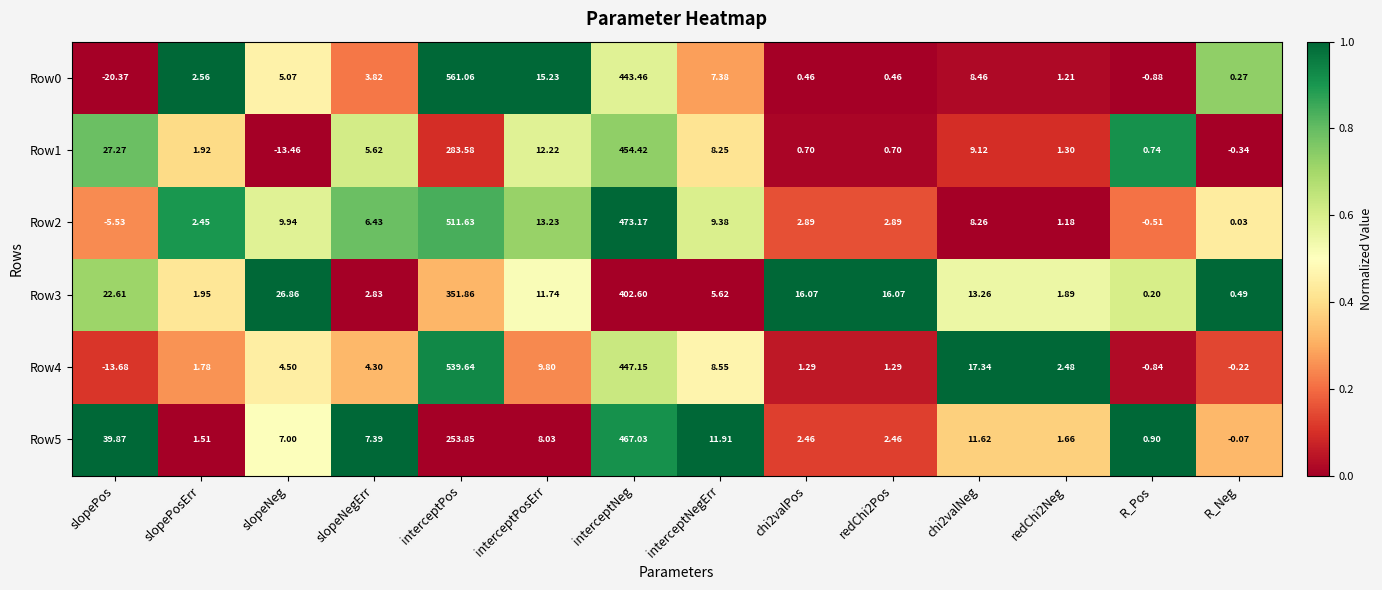

At which label is Row2 closest to 253?

interceptNeg